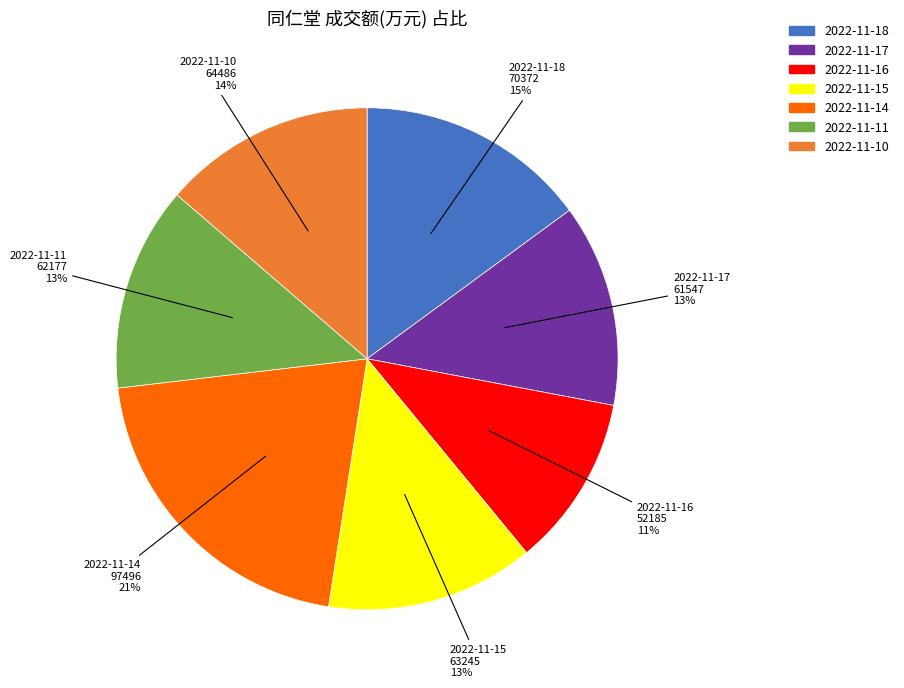

To the nearest percent, what percentage of the pie is 2022-11-17?

13%